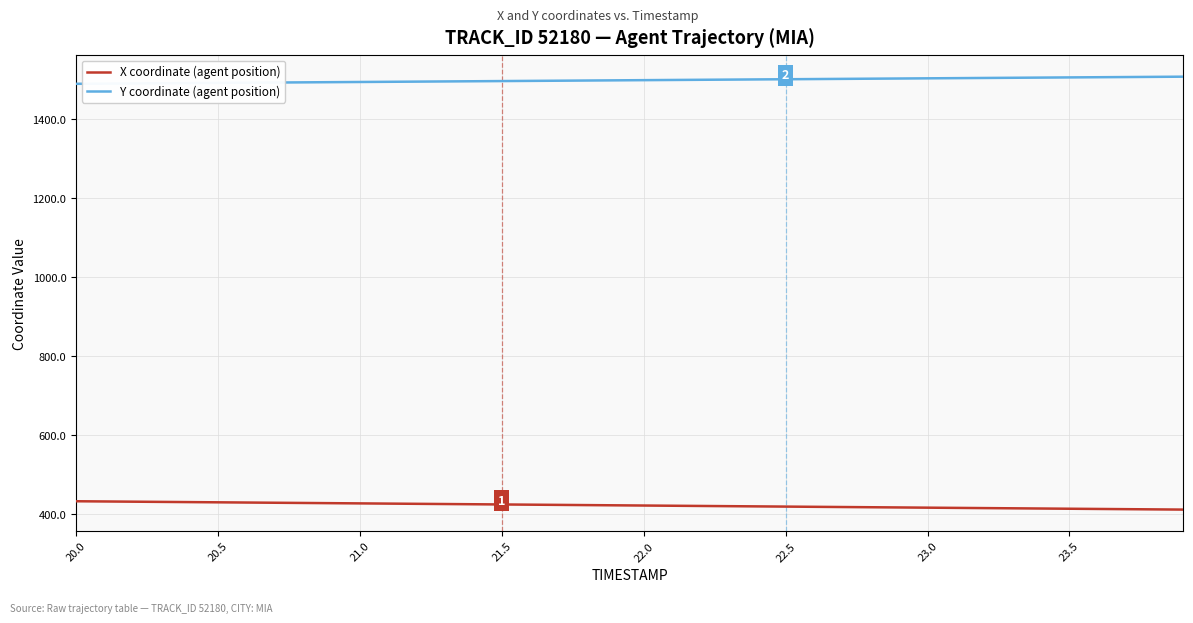

What is the maximum value for X coordinate (agent position)?

432.9